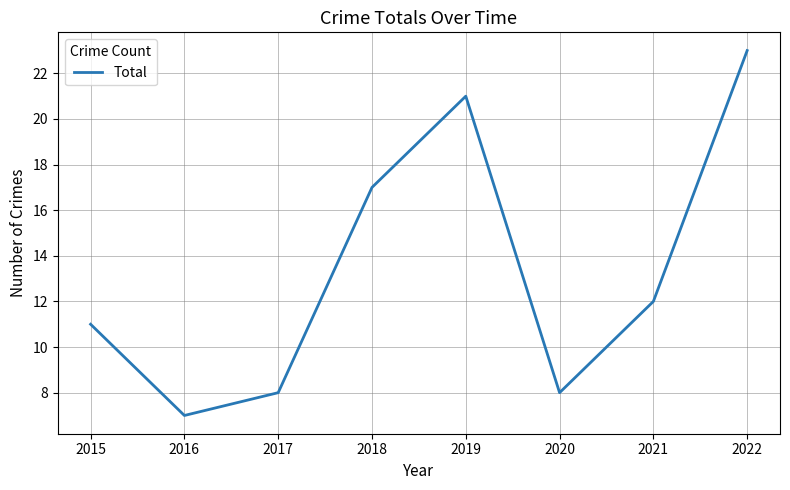

How many interior local valleys (lower than both neighbors) does the data have?

2